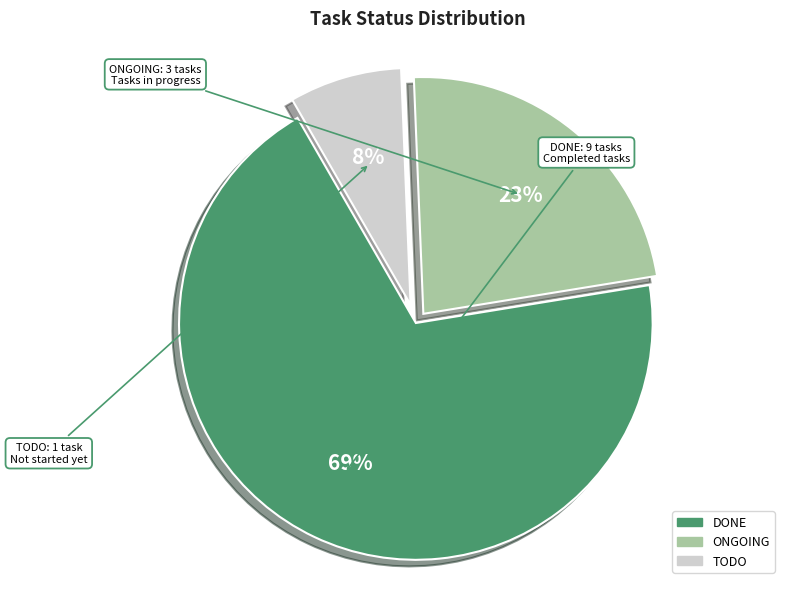

Is it true that DONE is 69% of the pie?

True